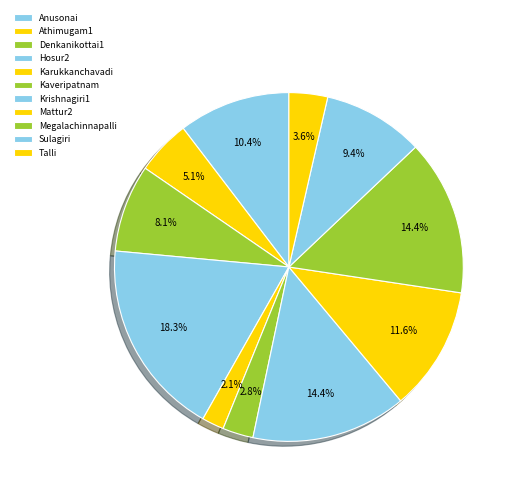

How many slices are in this pie chart?

11